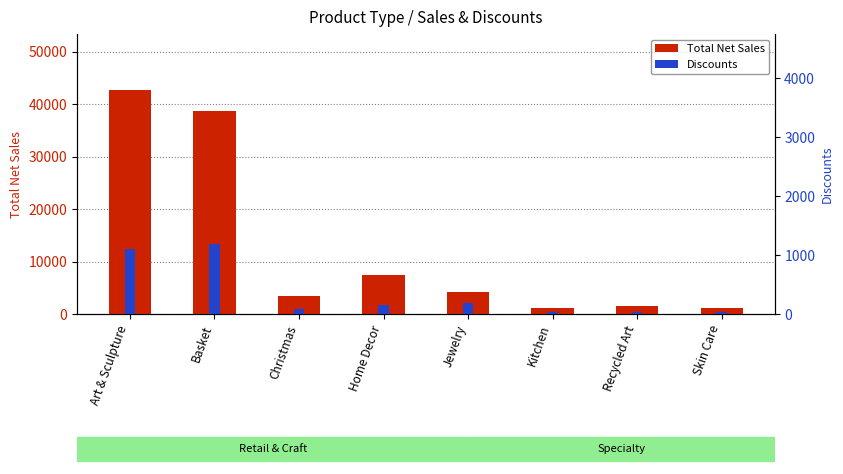

The value of Total Net Sales at Christmas is 3460.8. True or false?

True